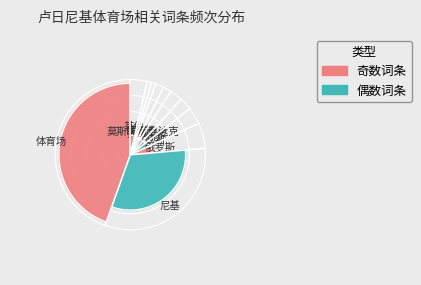

Between 东欧 and 尼基, which is larger?

尼基